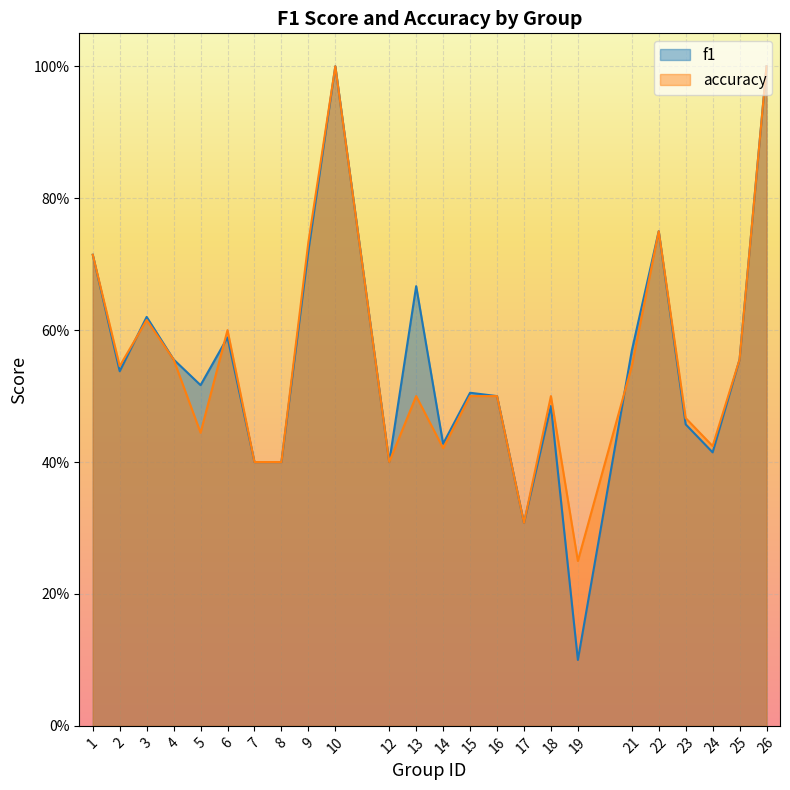

What is the value of the f1 point at the 20th from the left?

0.8